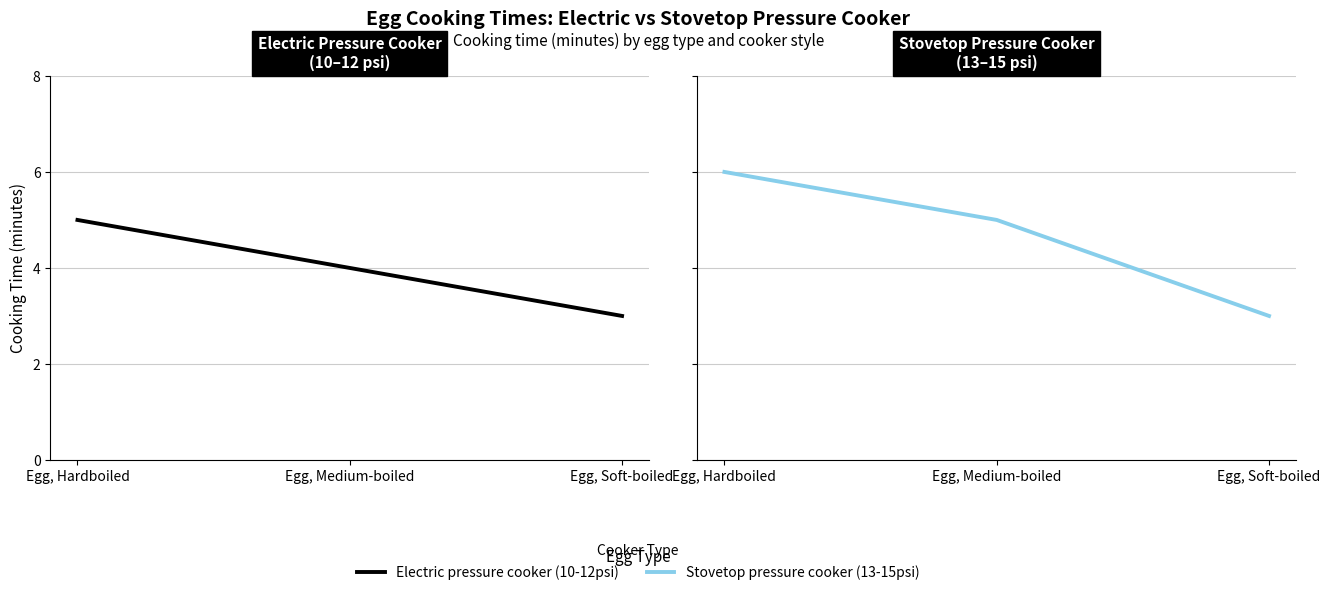

How many lines are shown in the chart?

2